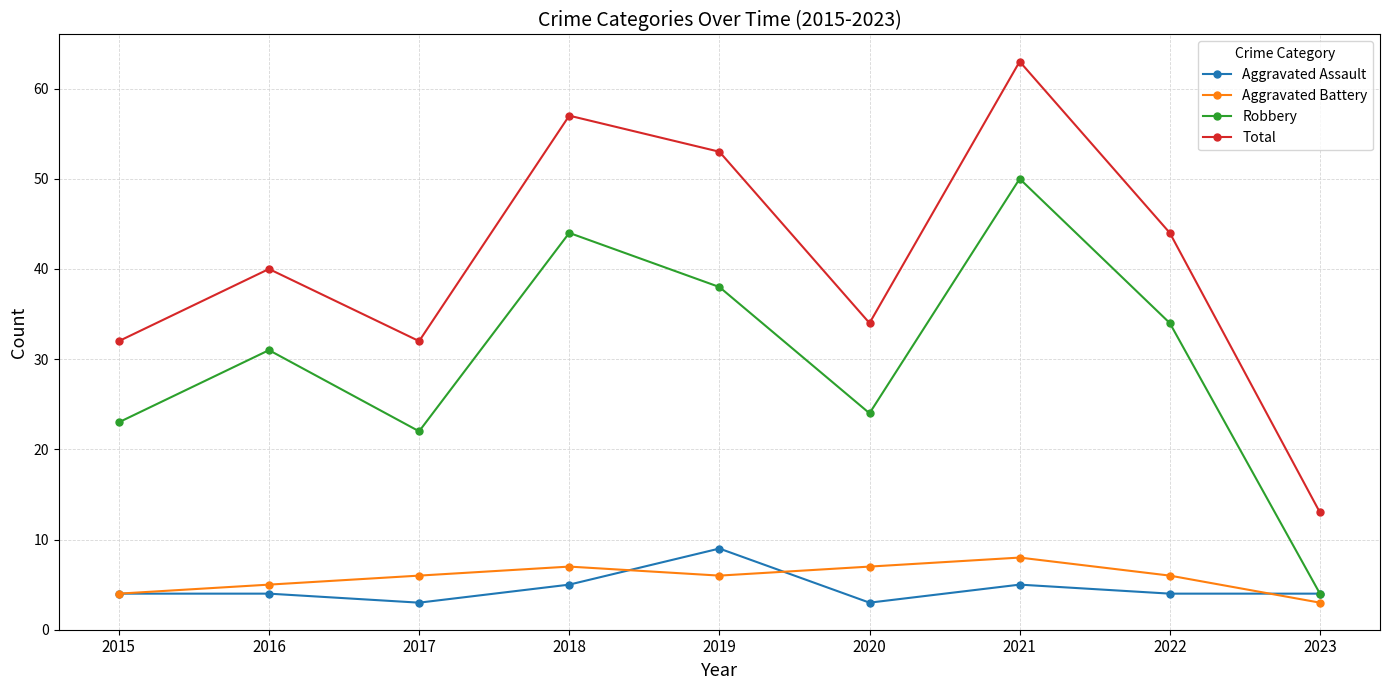

What is the spread (max minus min) of values at 2017?

29